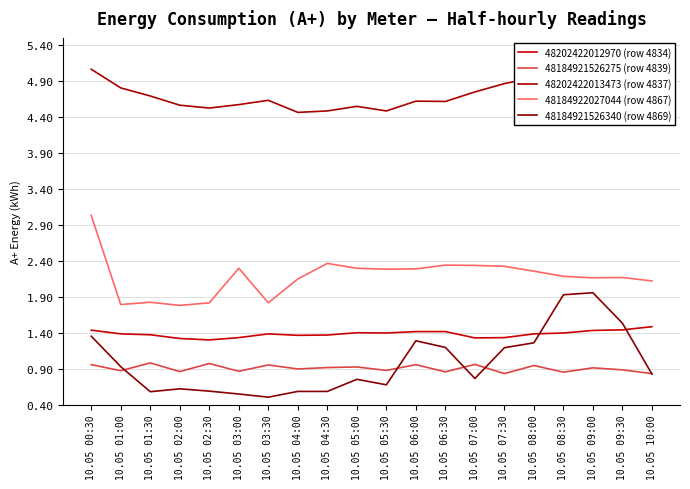

Rank the series at 10.05 03:30 from highest to lowest value.

48202422013473 (row 4837), 48184922027044 (row 4867), 48202422012970 (row 4834), 48184921526275 (row 4839), 48184921526340 (row 4869)